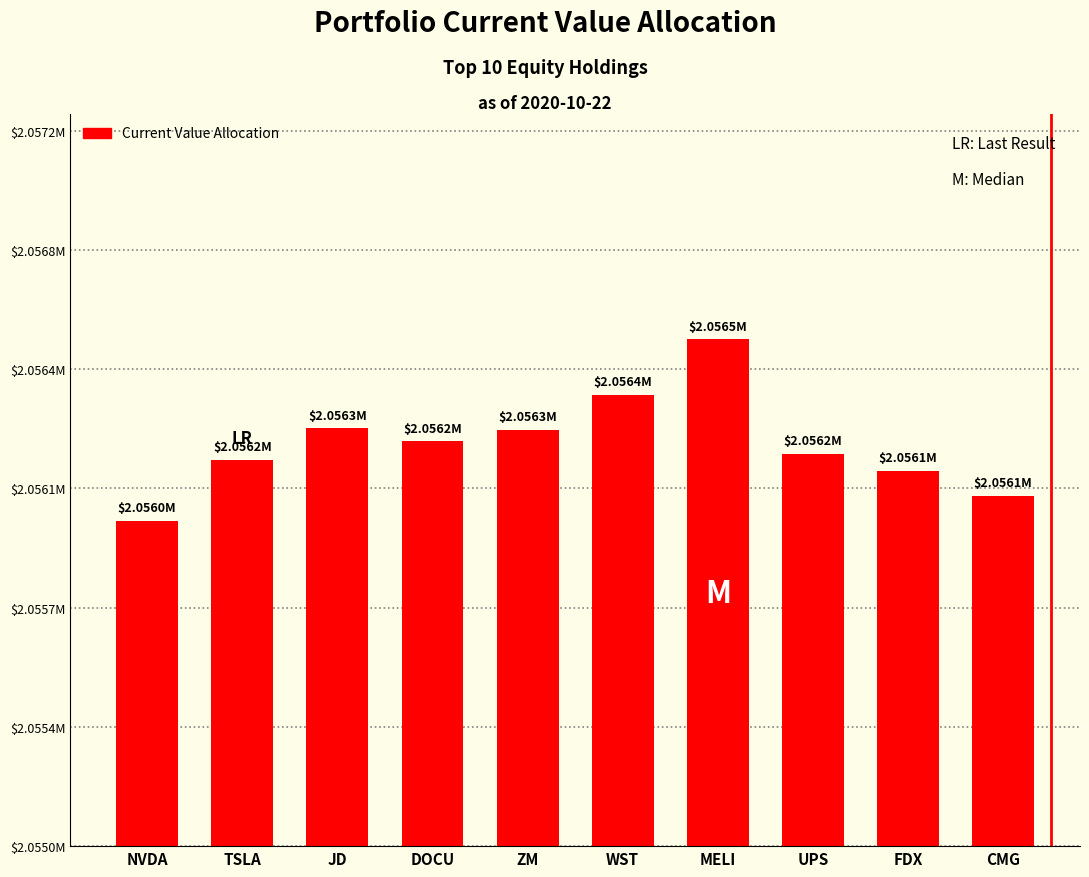

Are the bars horizontal?

No